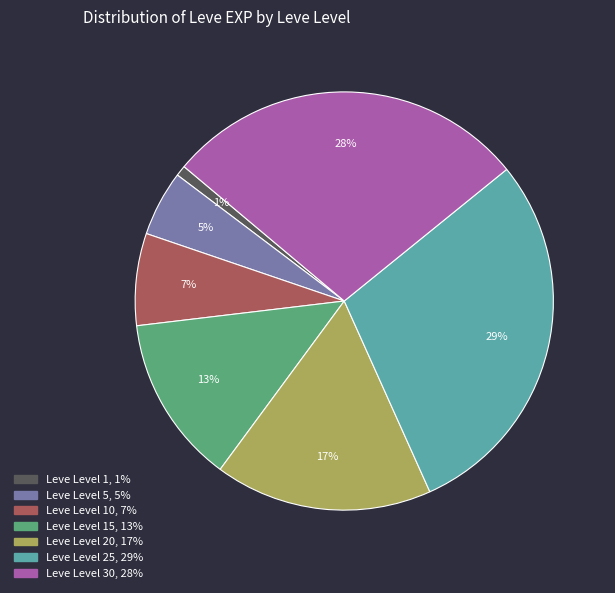

Is there any slice that represents more than half of the pie?

No